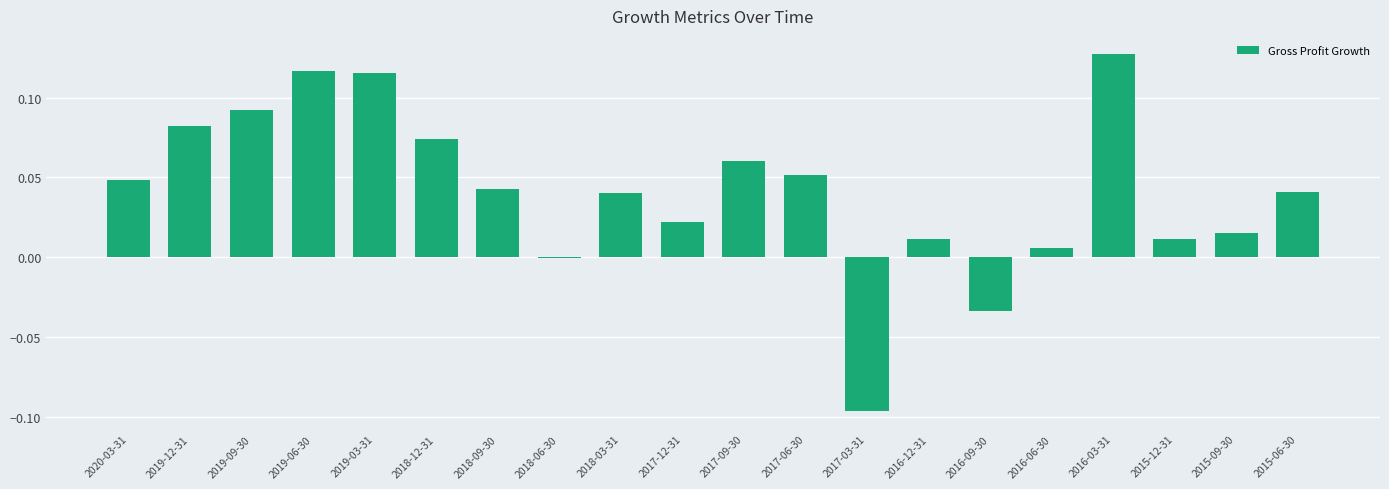

Between 2016-12-31 and 2019-12-31, which is larger?

2019-12-31